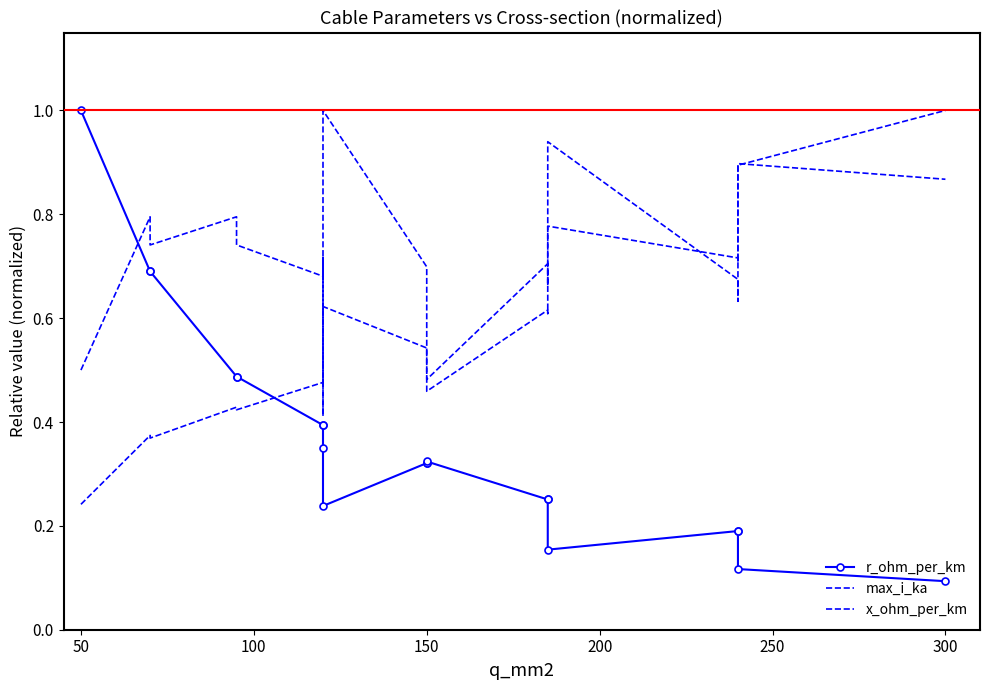

What is the difference between the maximum and second lowest values in the max_i_ka series?

0.6